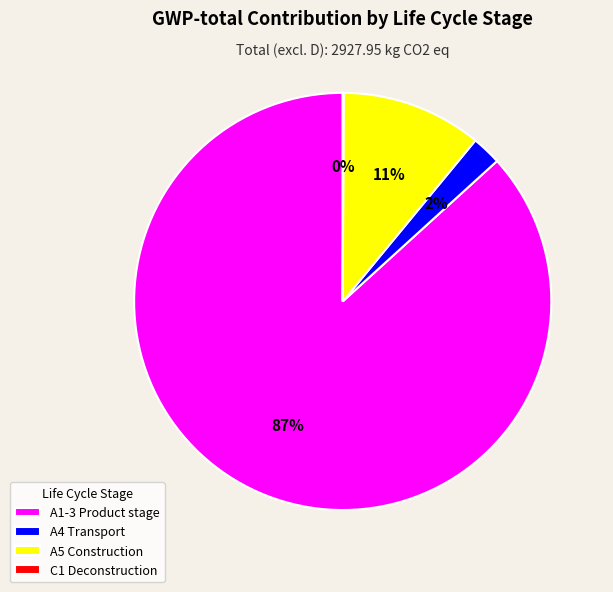

Does any single category account for the majority?

Yes